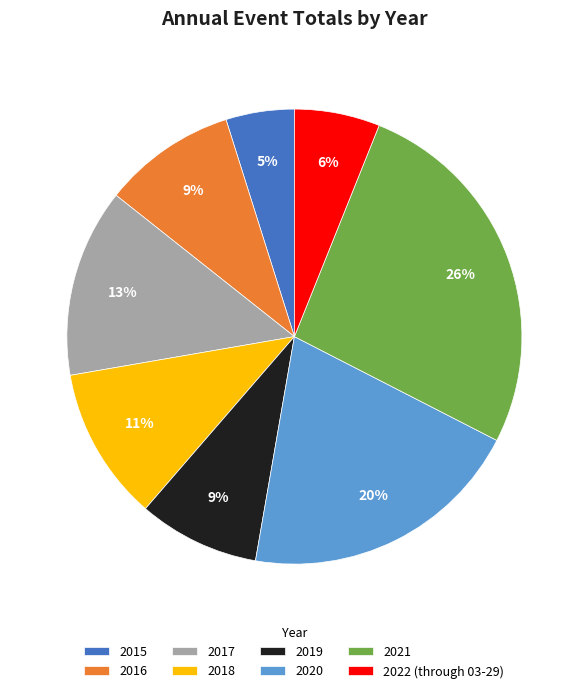

Which category has the biggest portion of the pie?

2021